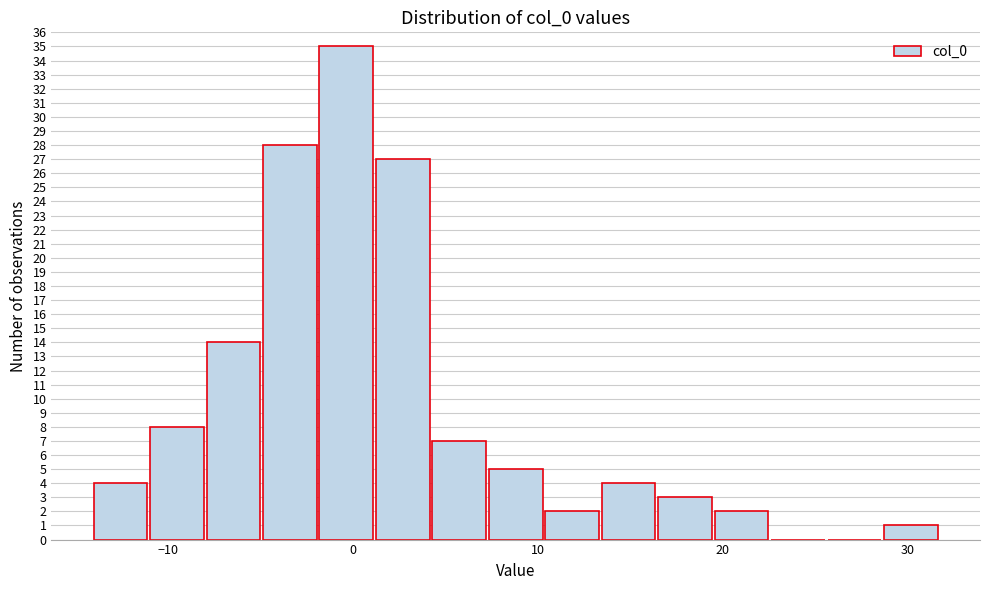

Read against the x-axis, roughly where is the centre of the tallest bar?

0